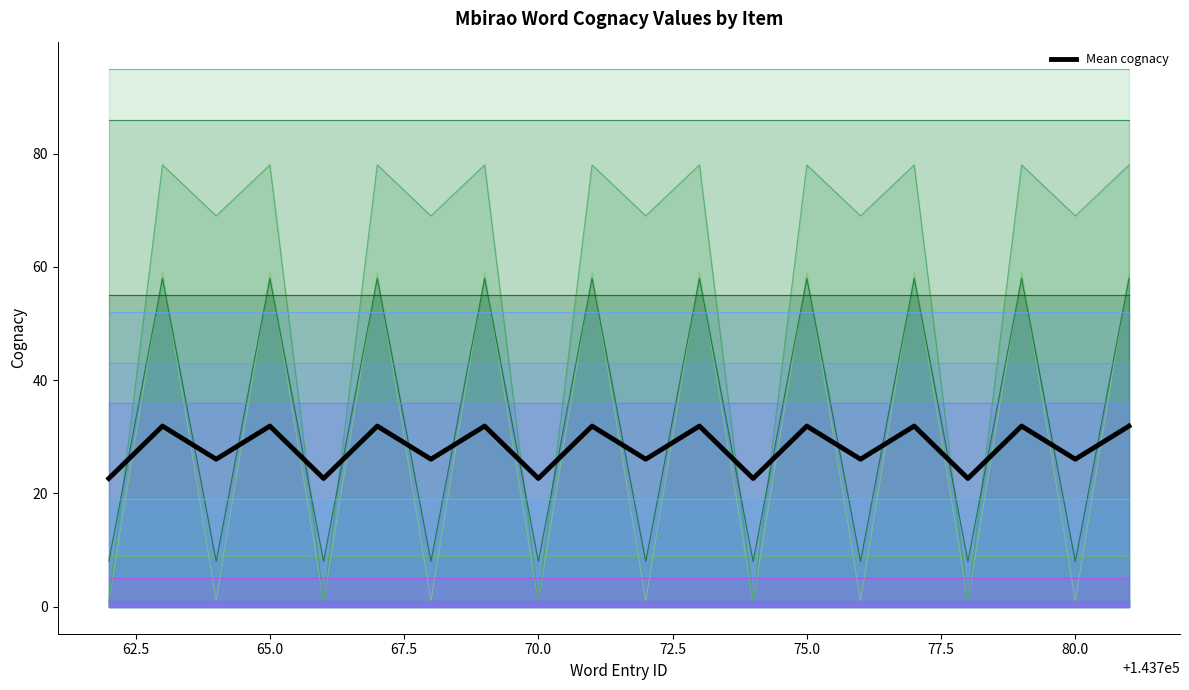

What is the sum of the values at 67.5 and 65.0?

58.0